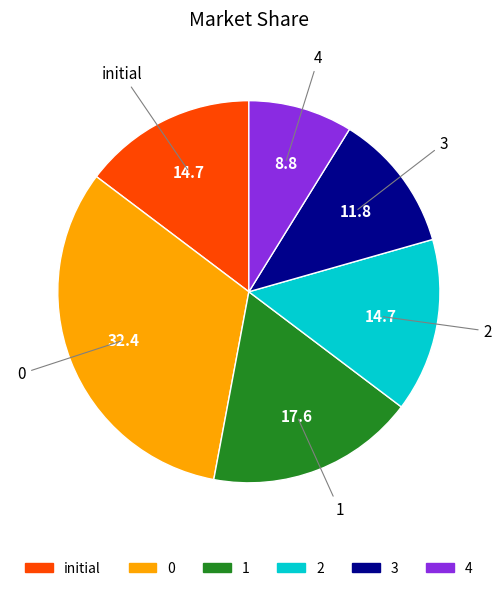

Is there any slice that represents more than half of the pie?

No